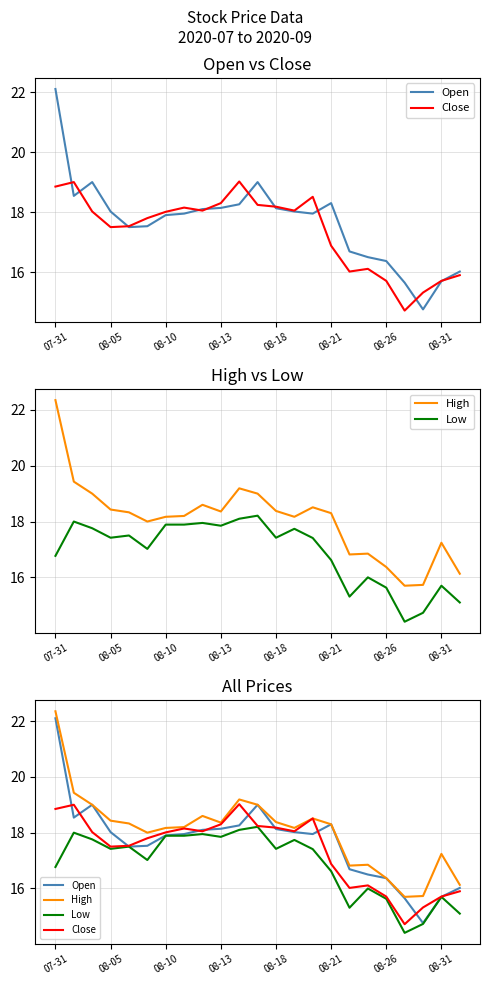

Which series ends up on top after the final intersection of Close and Open?

Open